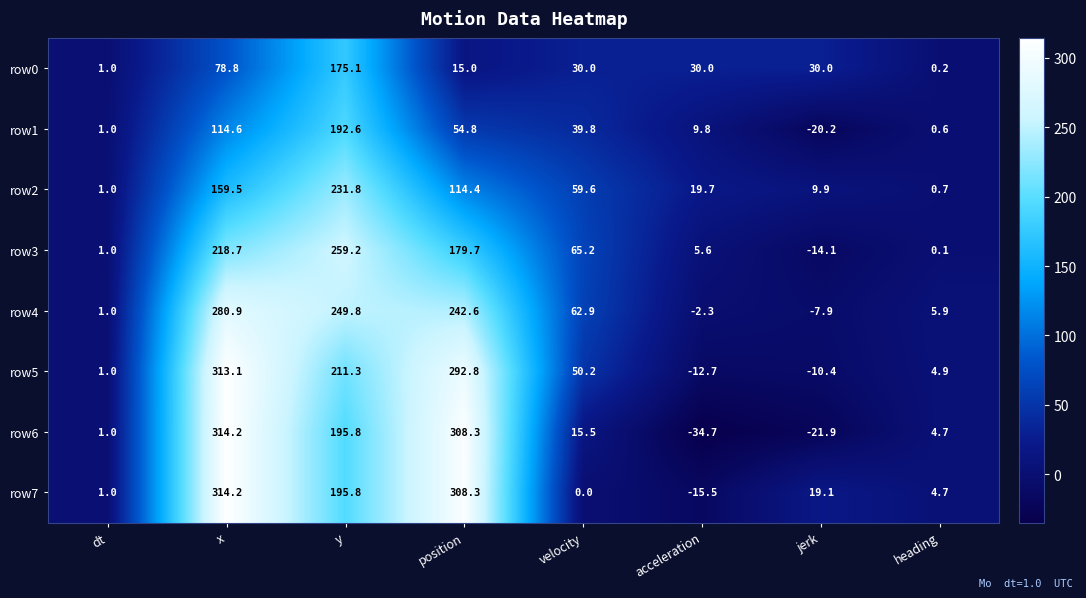

Which series has the widest spread of values?

row6